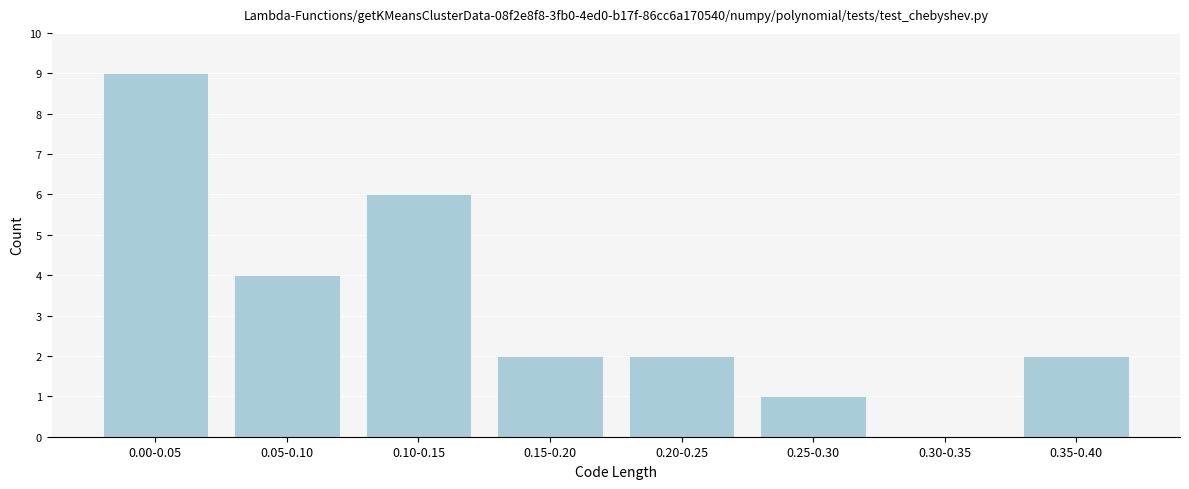

Reading right to left, what are all the values shown in this chart?

0.35-0.40=2	0.30-0.35=0	0.25-0.30=1	0.20-0.25=2	0.15-0.20=2	0.10-0.15=6	0.05-0.10=4	0.00-0.05=9